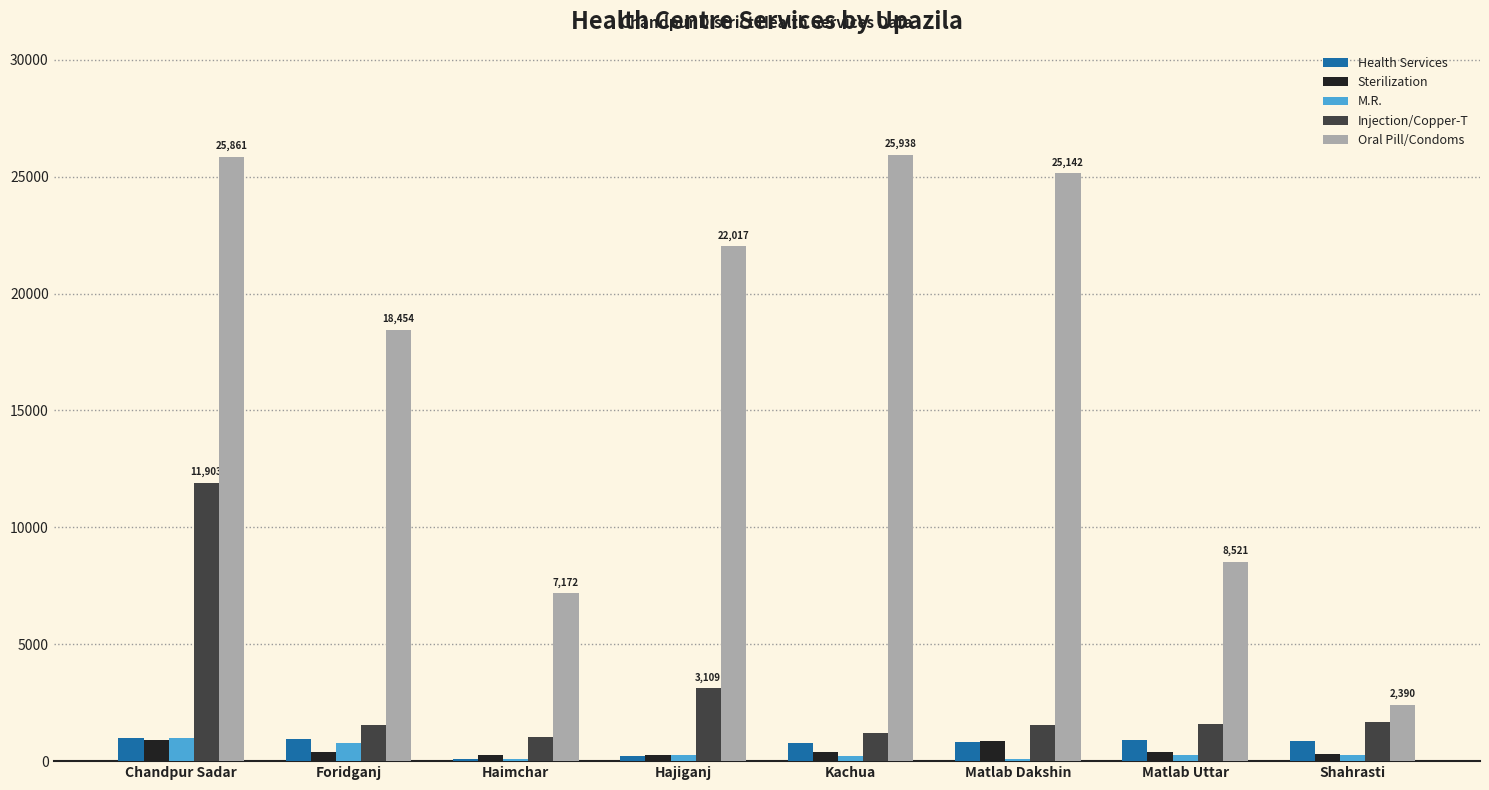

Which series has the widest spread of values?

Oral Pill/Condoms